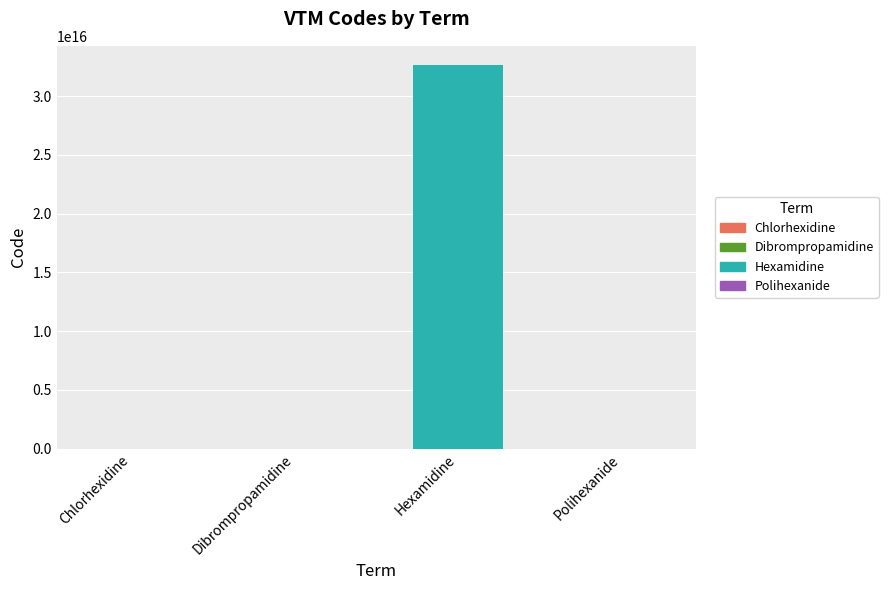

The chart shows a value of 54734674471148264 at Hexamidine. True or false?

False